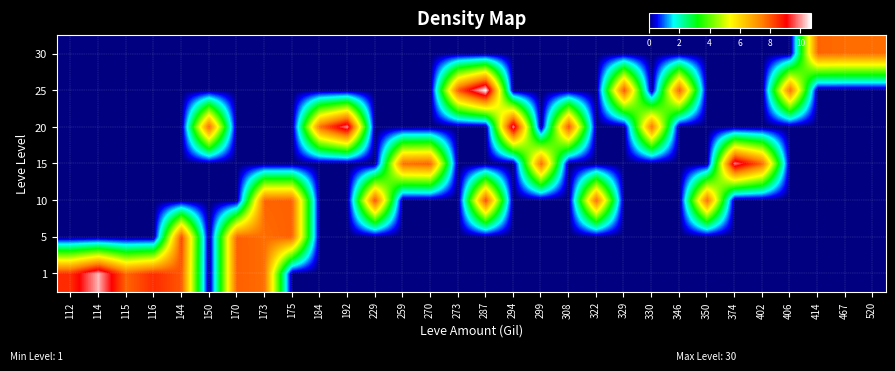

Rank the series by their maximum value, from highest to lowest.

25, 1, 20, 15, 10, 5, 30